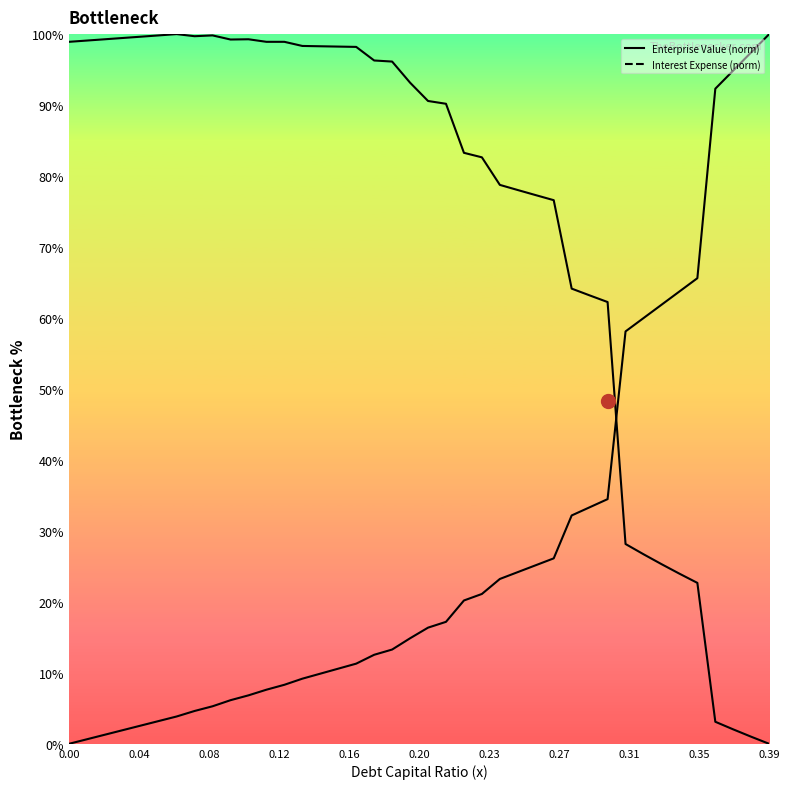

At which label does Enterprise Value (norm) reach its minimum?

0.39